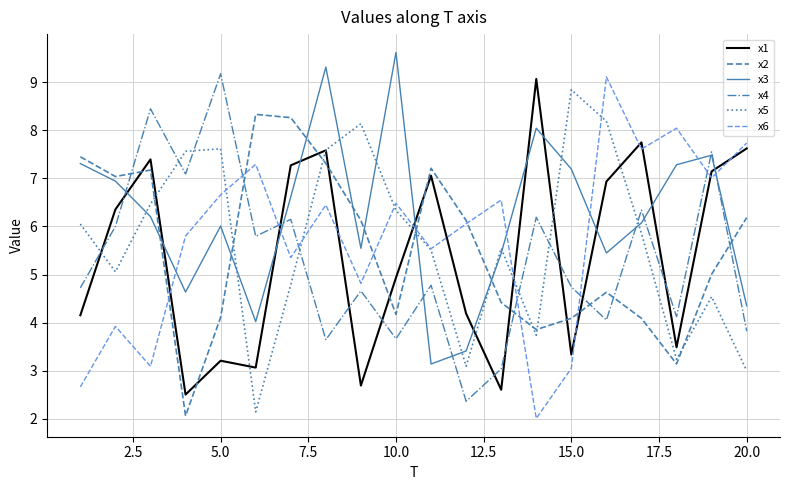

What is the minimum value shown in the chart?

2.0